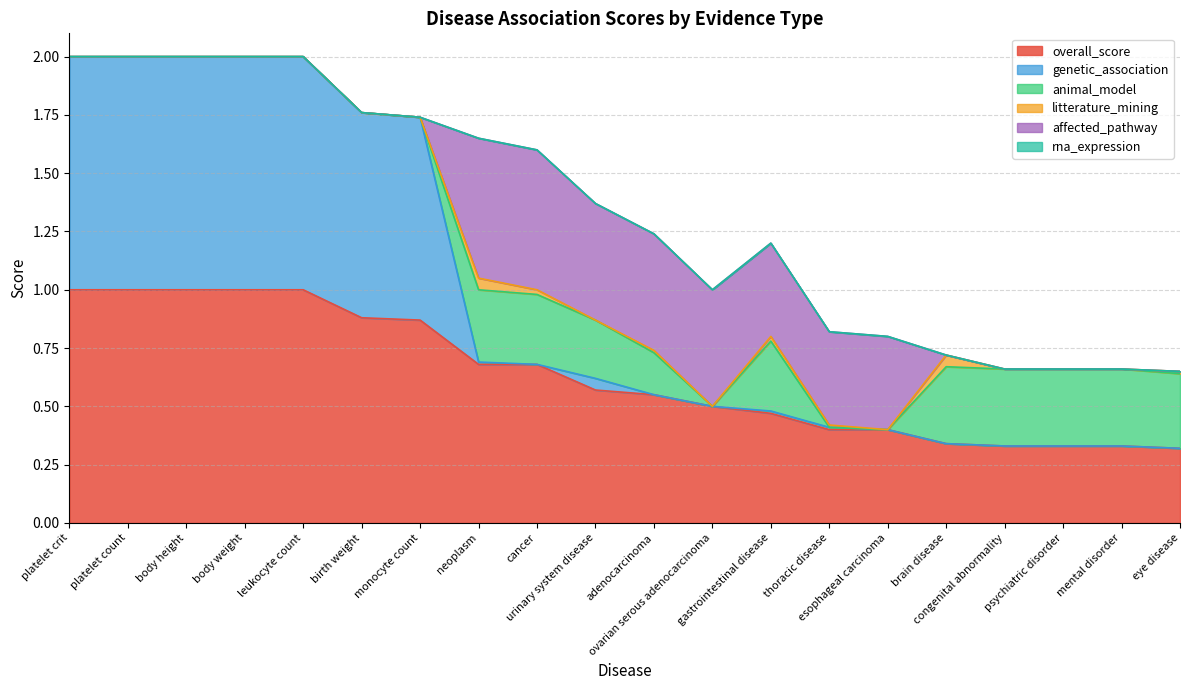

Does the chart display data point markers on the line(s)?

No